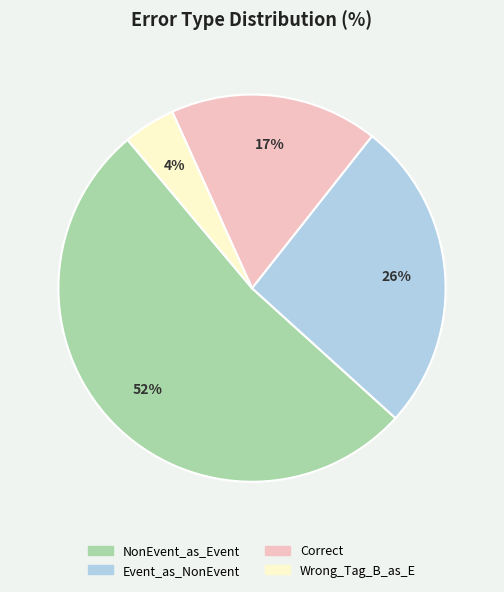

To the nearest percent, what is the difference between the largest and smallest slice percentages?

48%